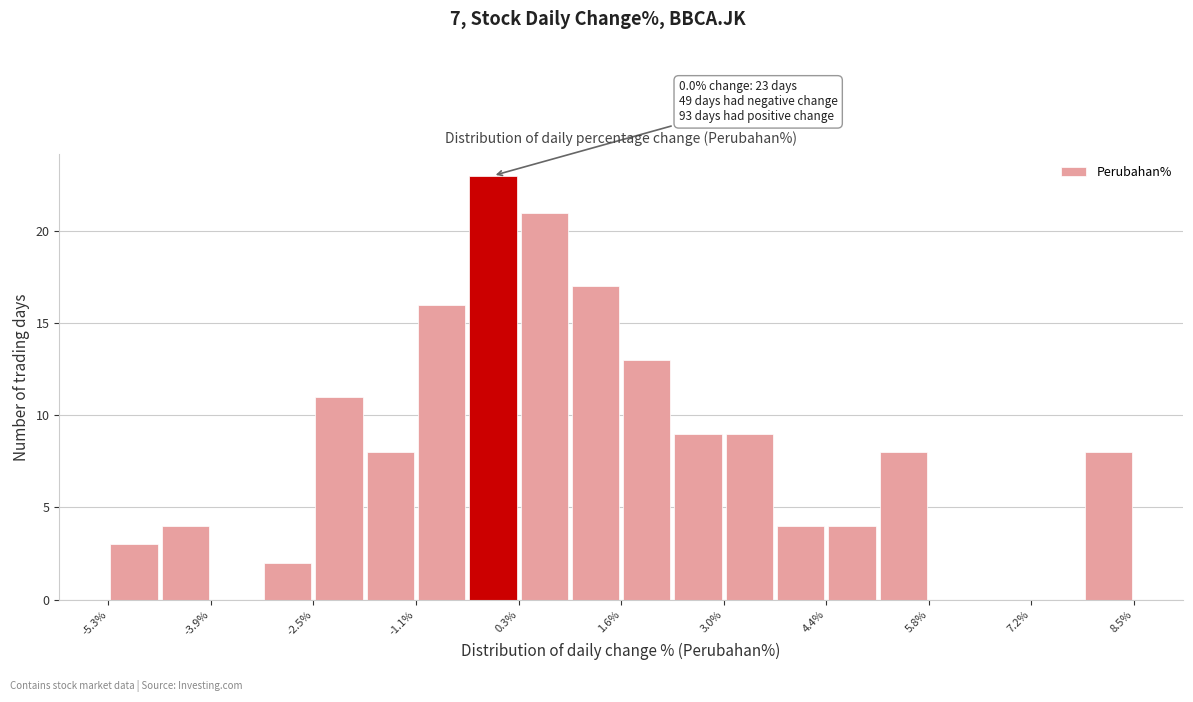

Read against the x-axis, roughly where is the centre of the tallest bar?

0.0